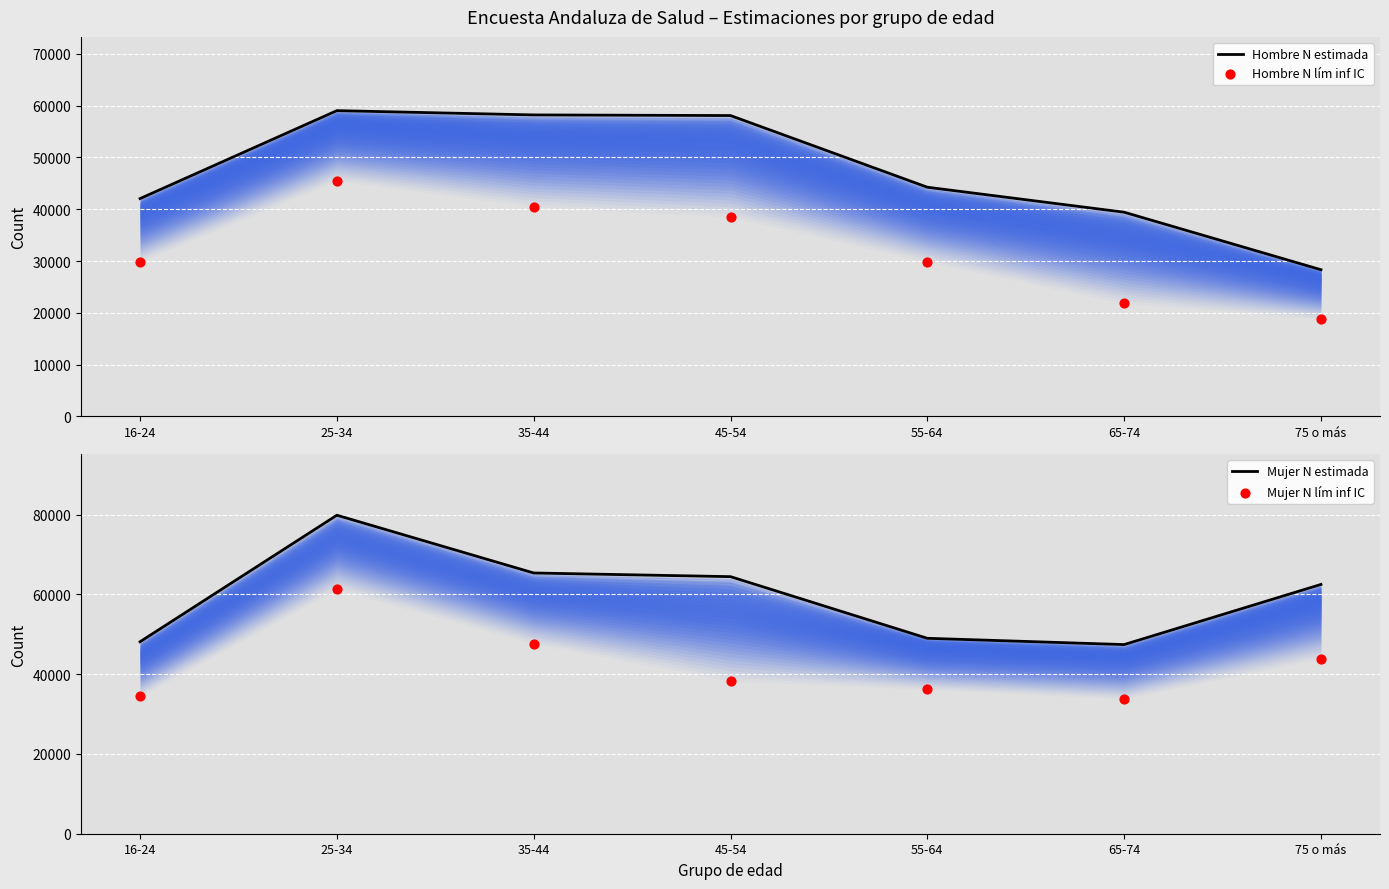

Is the value of Hombre N estimada at 35-44 greater than the value of Hombre N lím inf IC at 16-24?

Yes